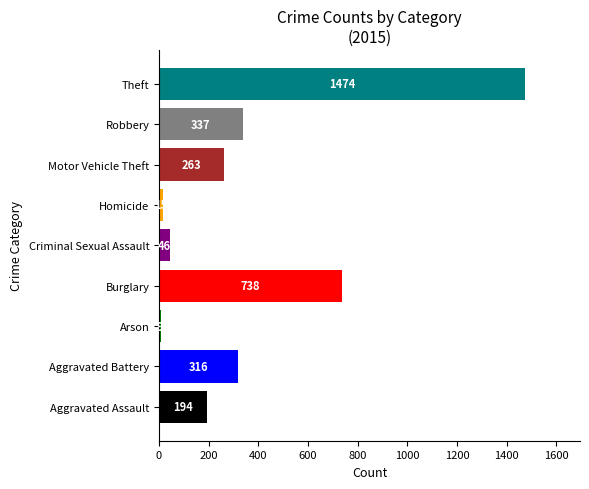

At which label is the value closest to 741?

Burglary